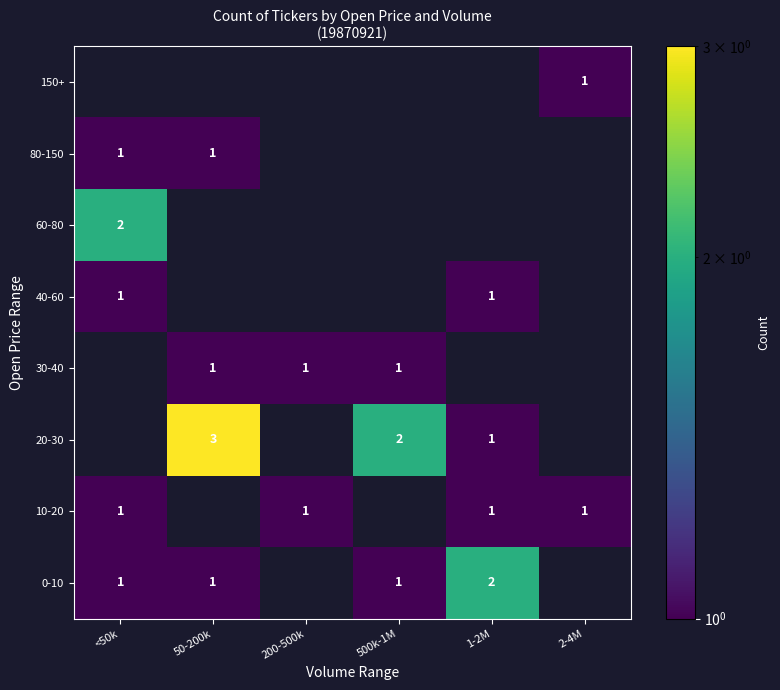

The 150+ series shows 1 at 2-4M. True or false?

True